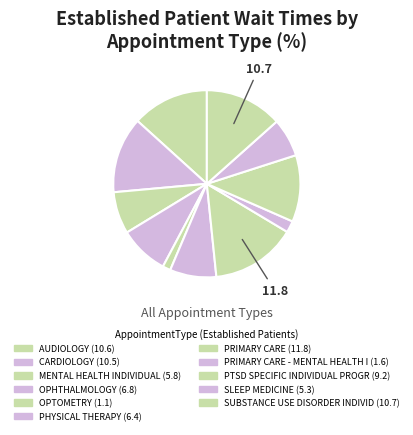

Which category has the smallest portion of the pie?

OPTOMETRY